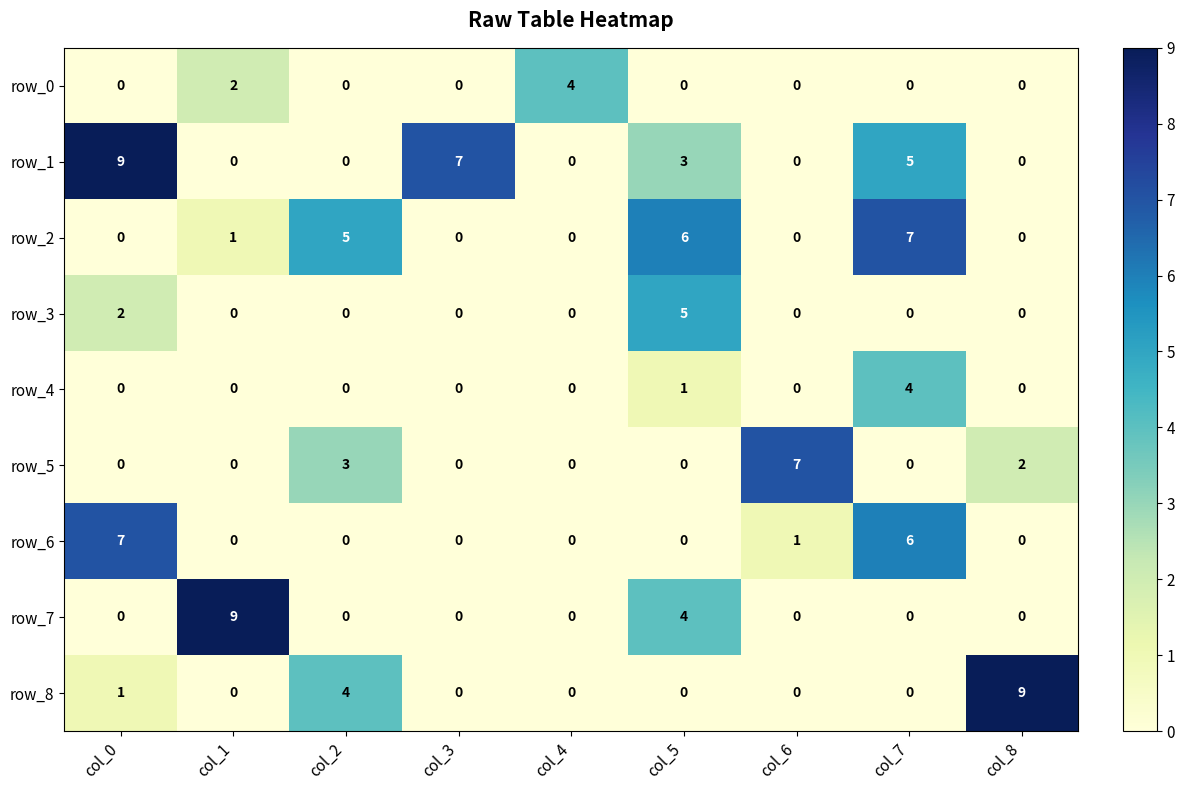

Which category has the highest value in the row_0 series?

col_4